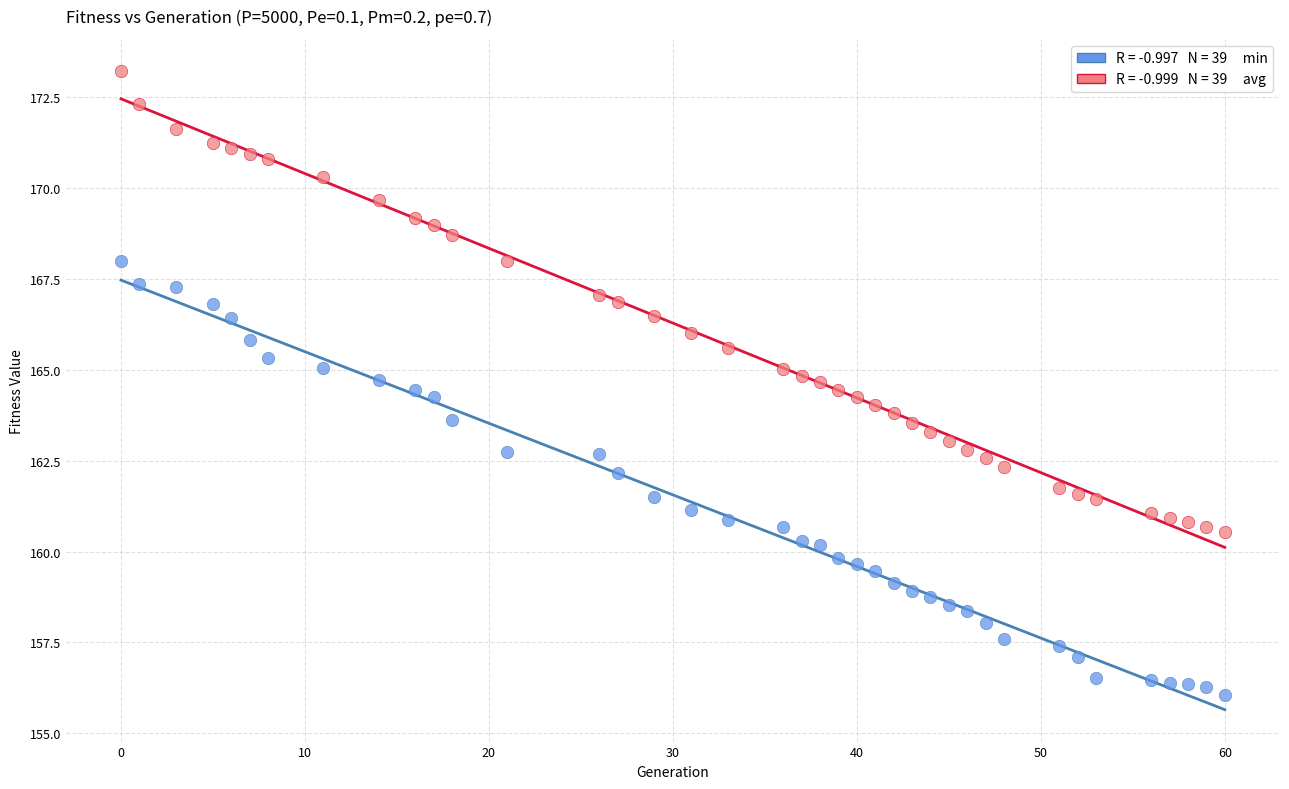

Across all data points, what is the range of X values (max minus min)?

60.0